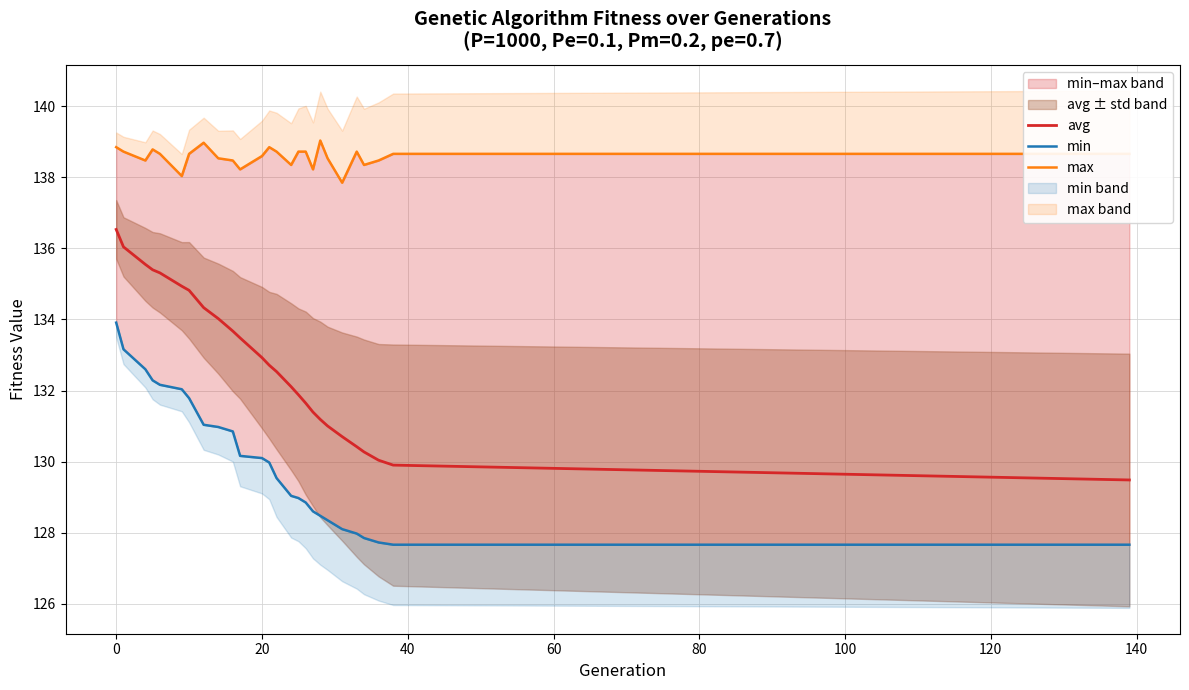

True or false: min has more than 2 interior local peaks.

False